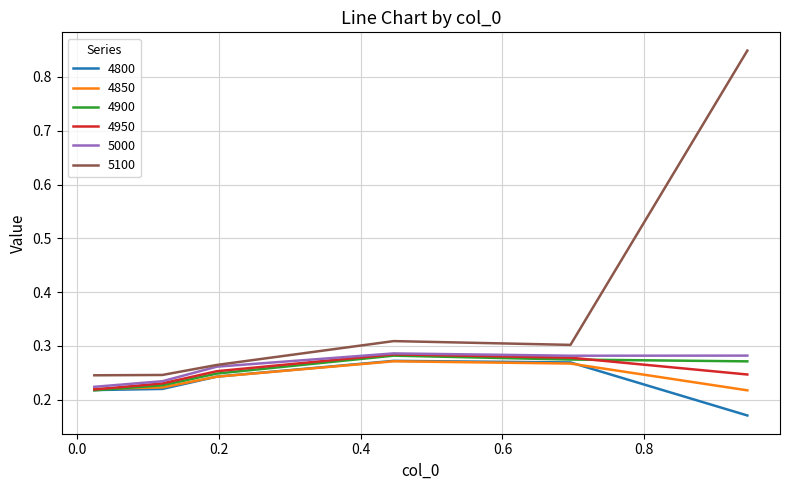

True or false: 4900 and 5100 intersect in this chart.

False